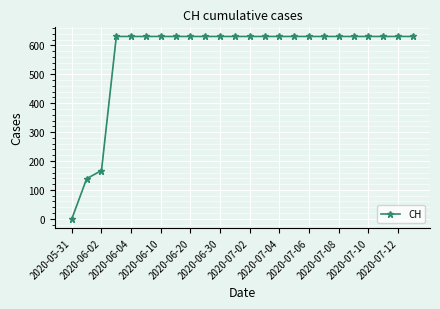

What is the value of the 10th point from the left?

631